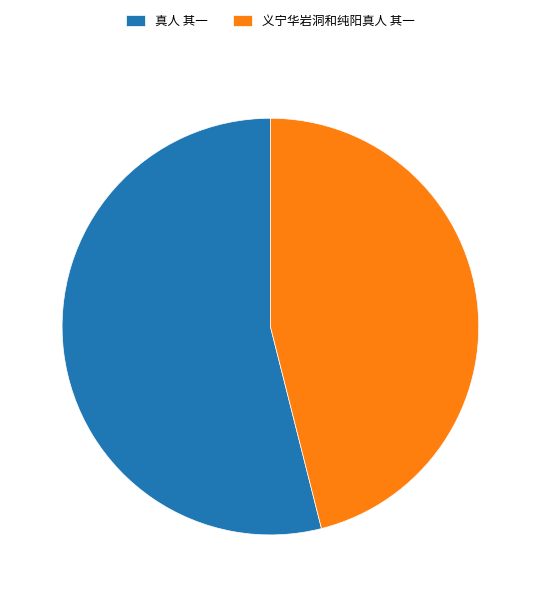

Do 义宁华岩洞和纯阳真人 其一 and 真人 其一 together represent more than half of the pie?

Yes